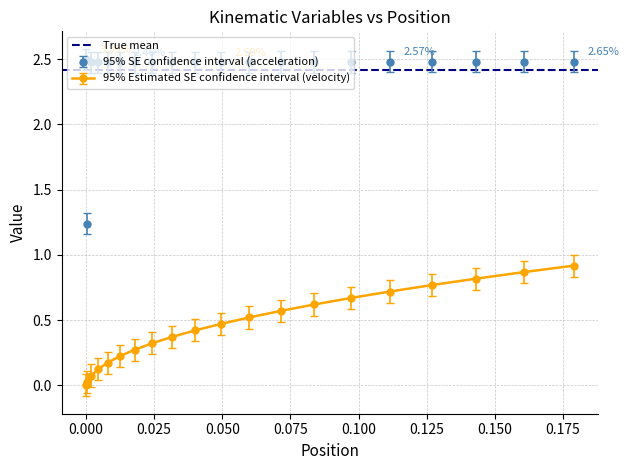

What is the value of the velocity point at the 5th from the left?

0.2